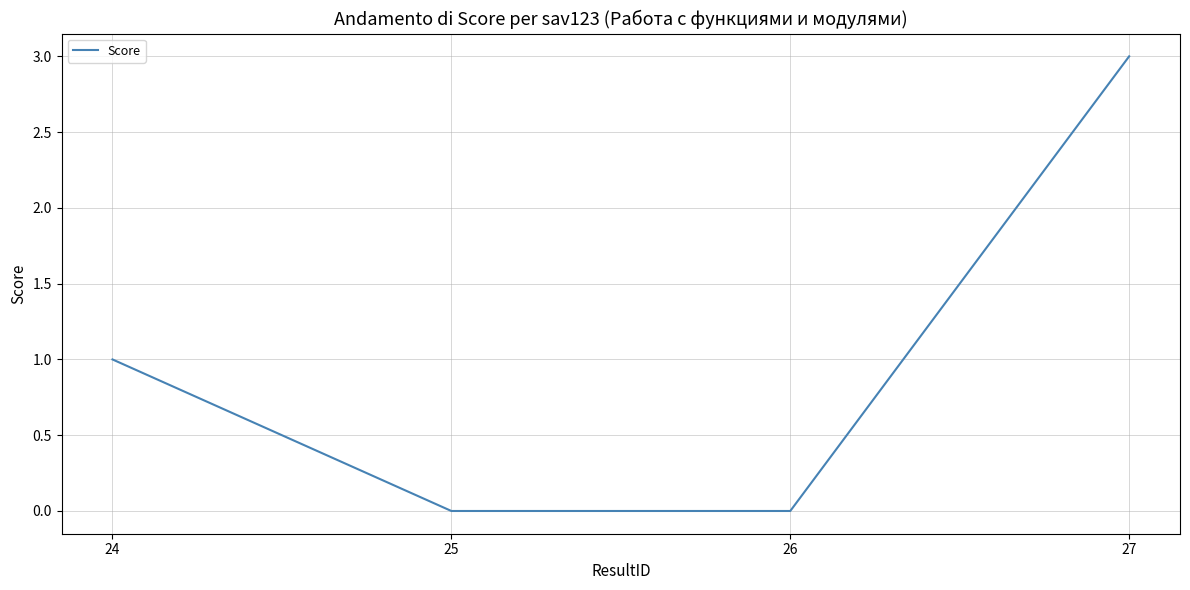

Between 24 and 27, which is larger?

27